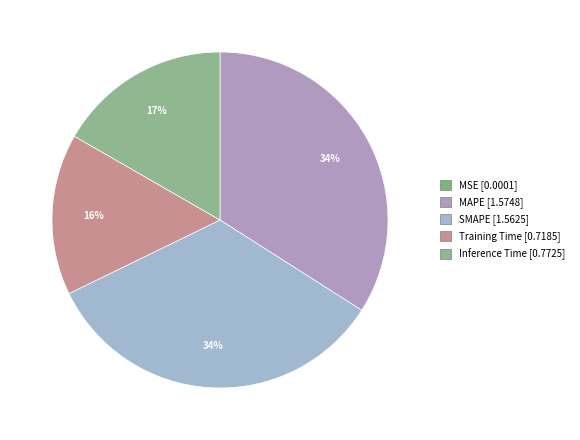

What is the change in value from MSE to Training Time?

+0.7